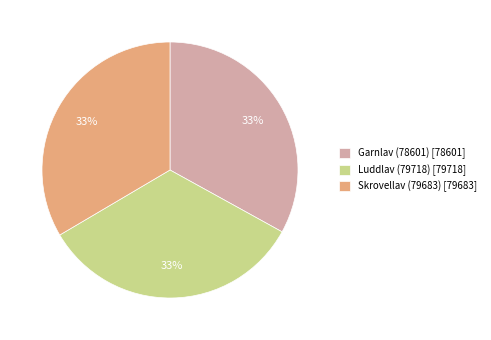

To the nearest percent, what percentage of the pie is Luddlav (79718)?

33%